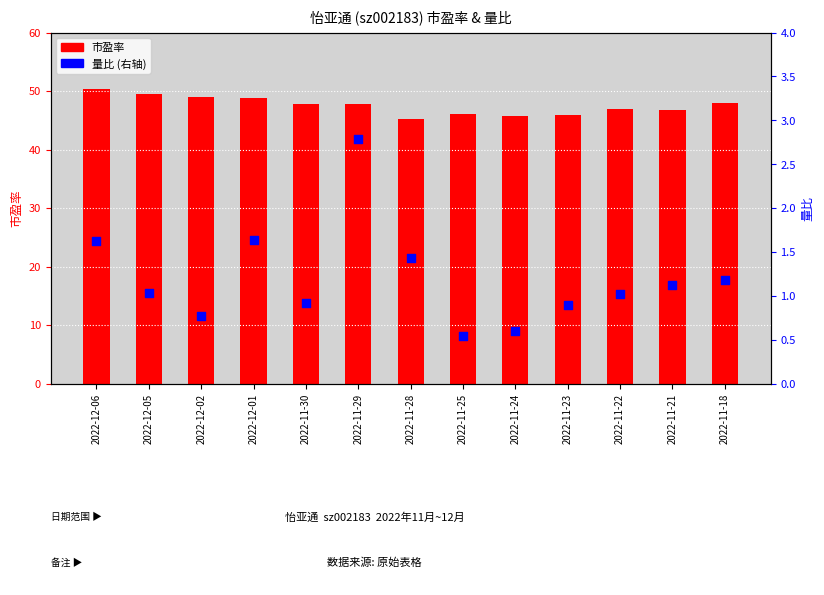

What is the total value across all series at 2022-11-23?

46.8